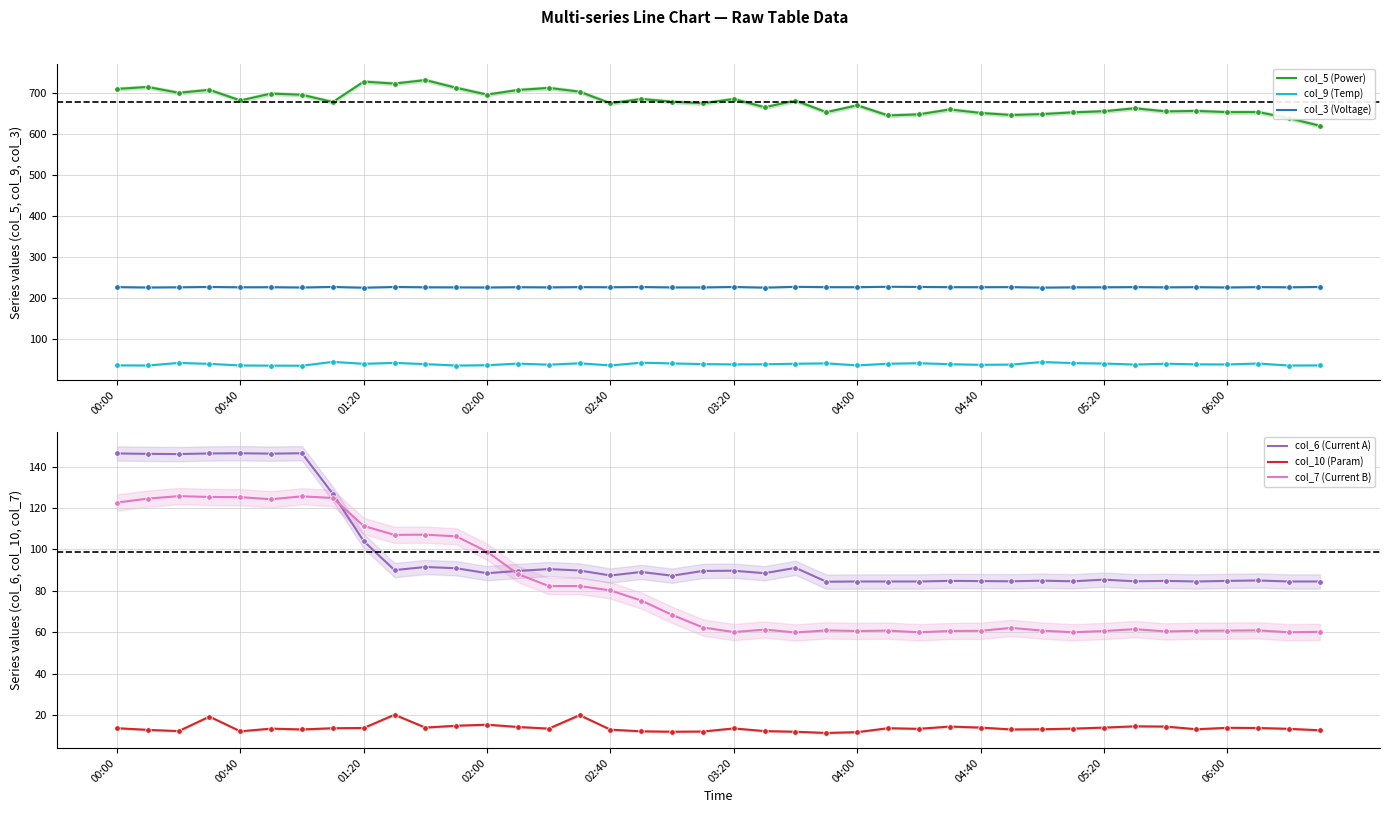

What is the lowest value of the col_3 (Voltage) series?

225.6